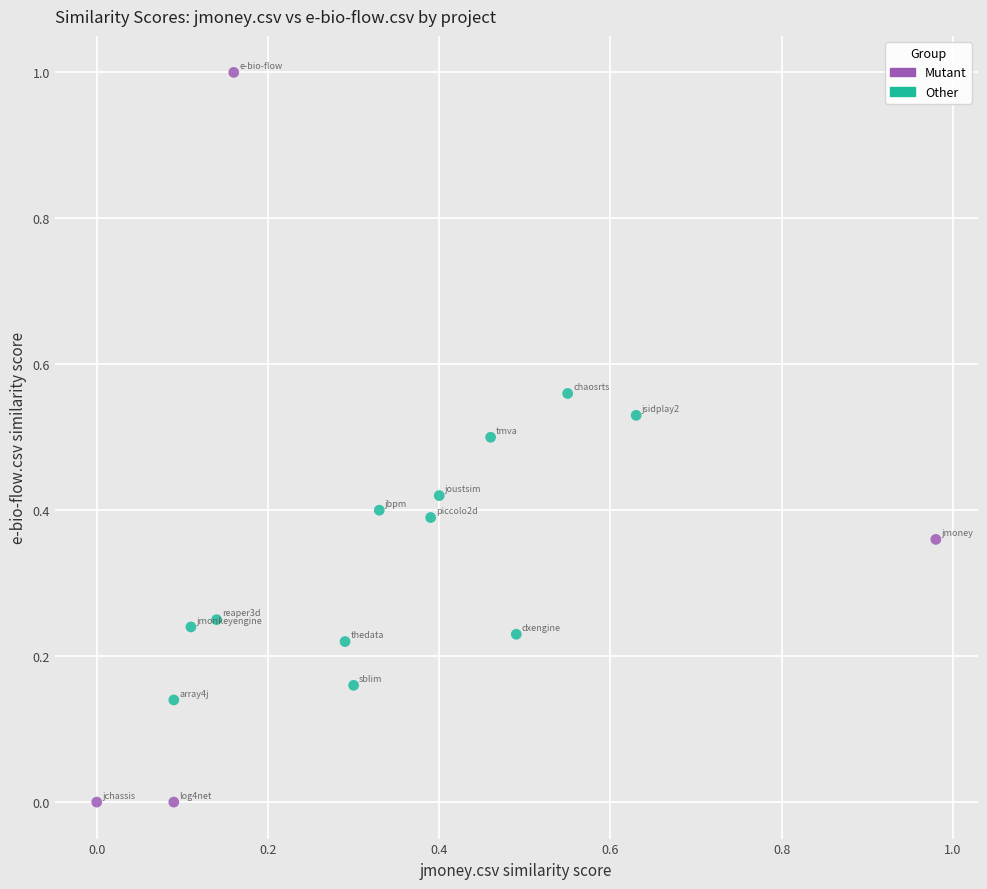

Which series reaches the minimum Y coordinate?

Mutant